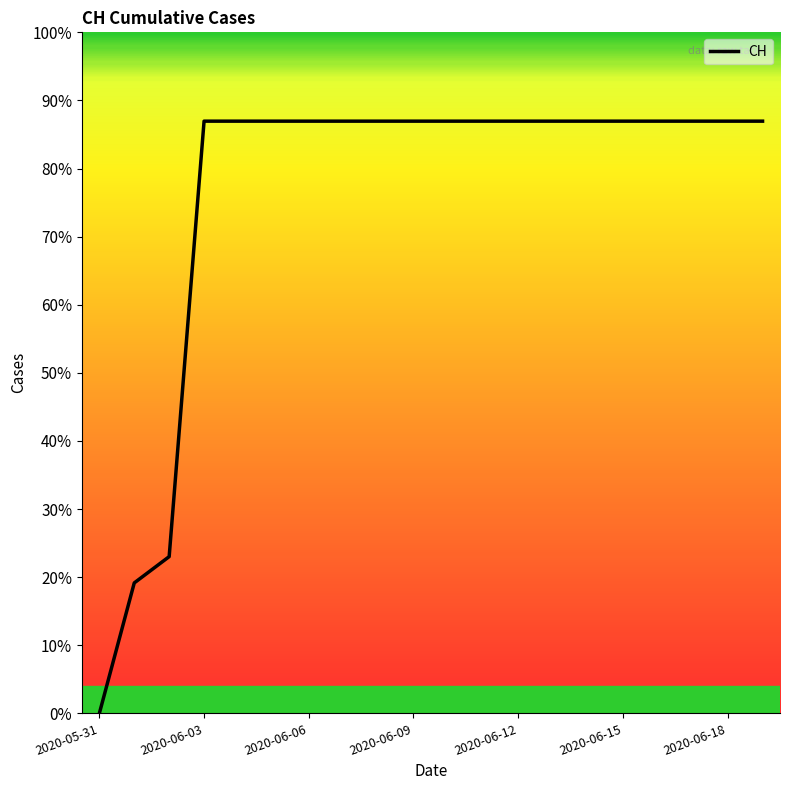

Is this an area chart (filled region under the line)?

No